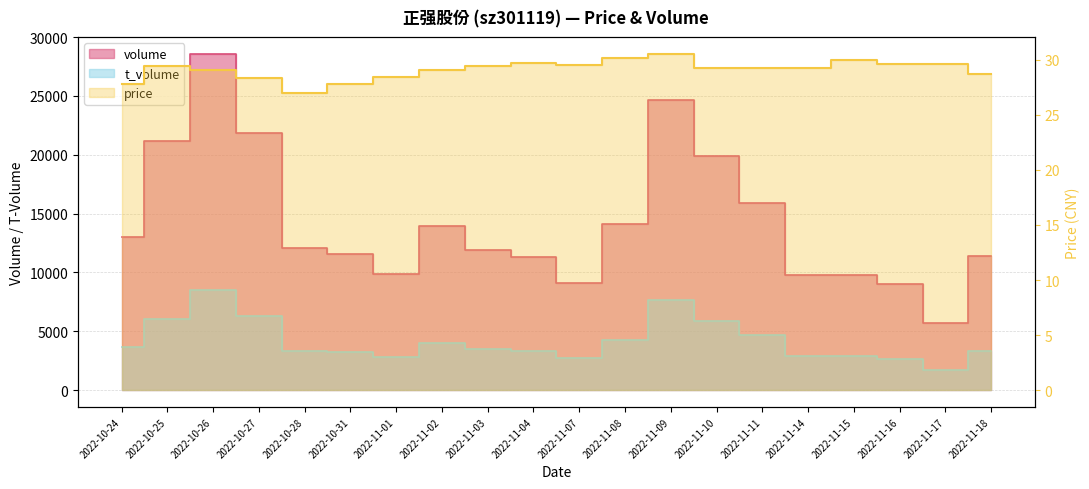

At 2022-10-31, list the series in order from largest to smallest.

volume, t_volume, price